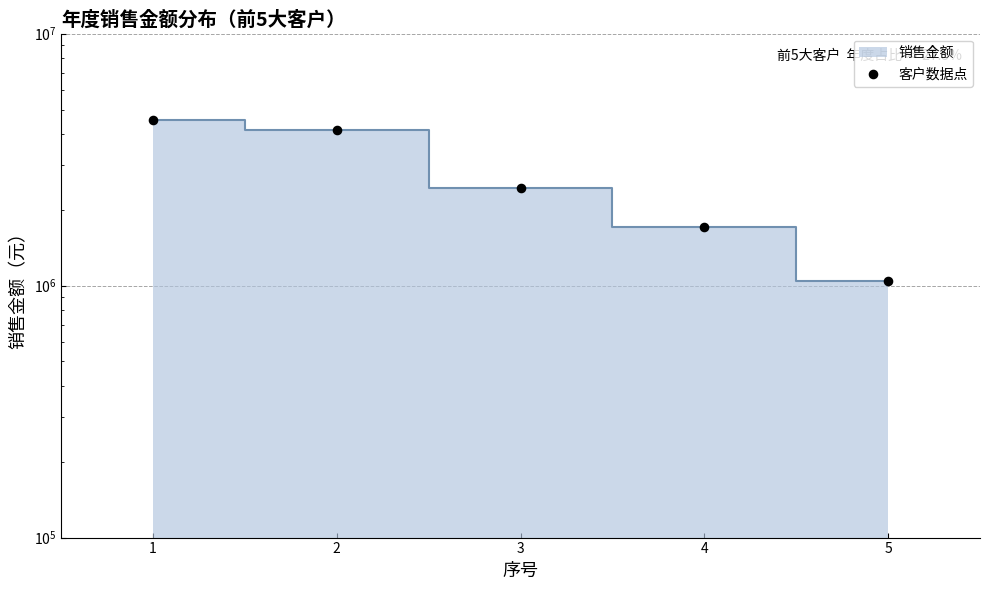

Approximately how many times larger is the value at 2 compared to 5?

4.0